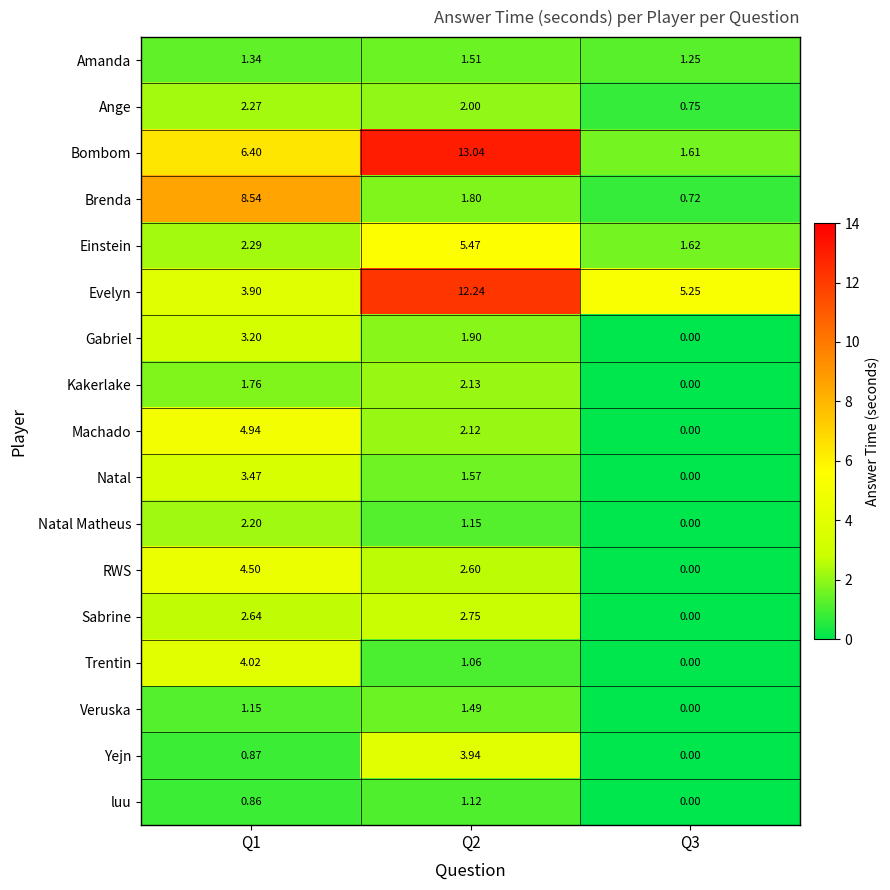

How many values in the RWS series exceed 2?

2